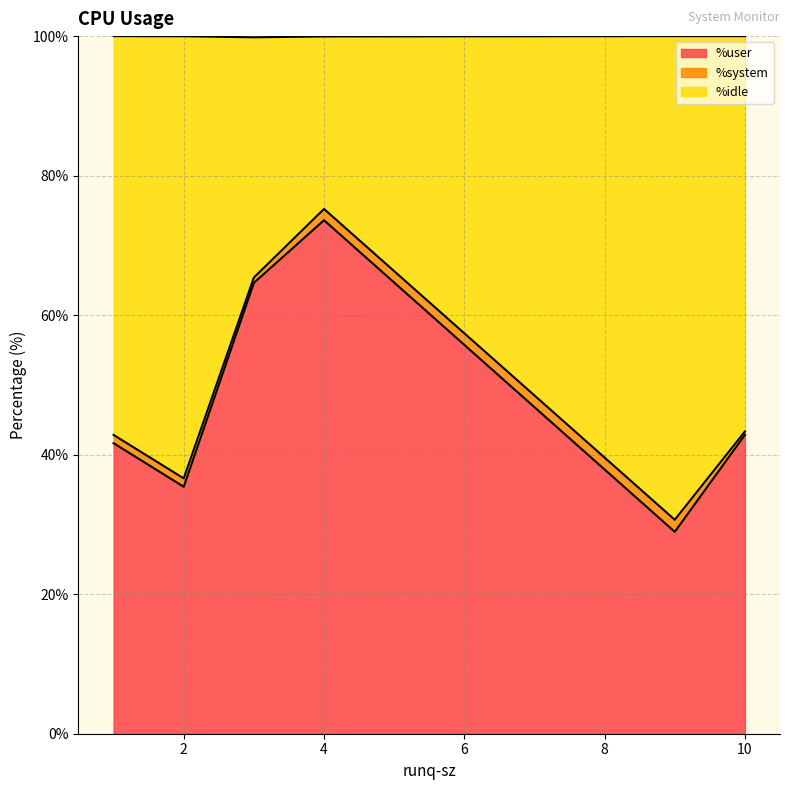

Reading left to right, extract all data points from this chart.

%user: 1=41.6	9=28.9	4=73.6	3=64.6	10=42.9	2=35.4
%system: 1=1.2	9=1.7	4=1.6	3=0.8	10=0.5	2=1.2
%idle: 1=57.2	9=69.3	4=24.7	3=34.4	10=56.7	2=63.4